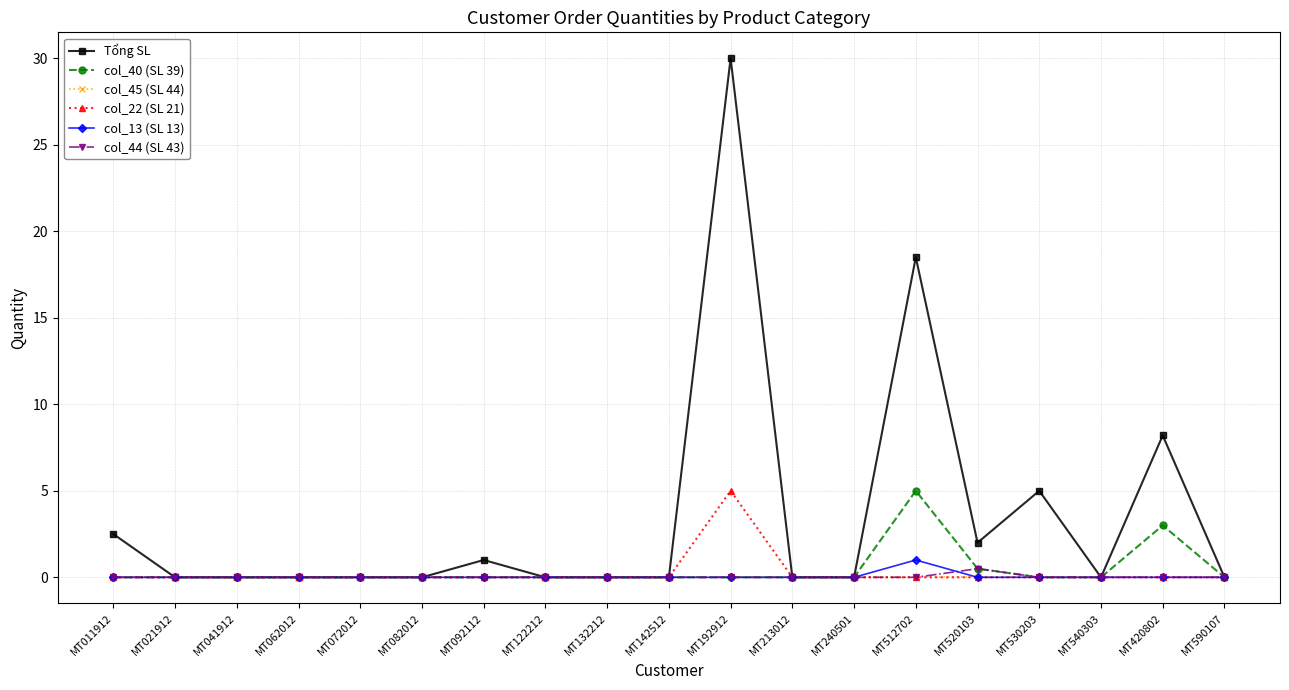

At how many categories does at least one series exceed 4?

4